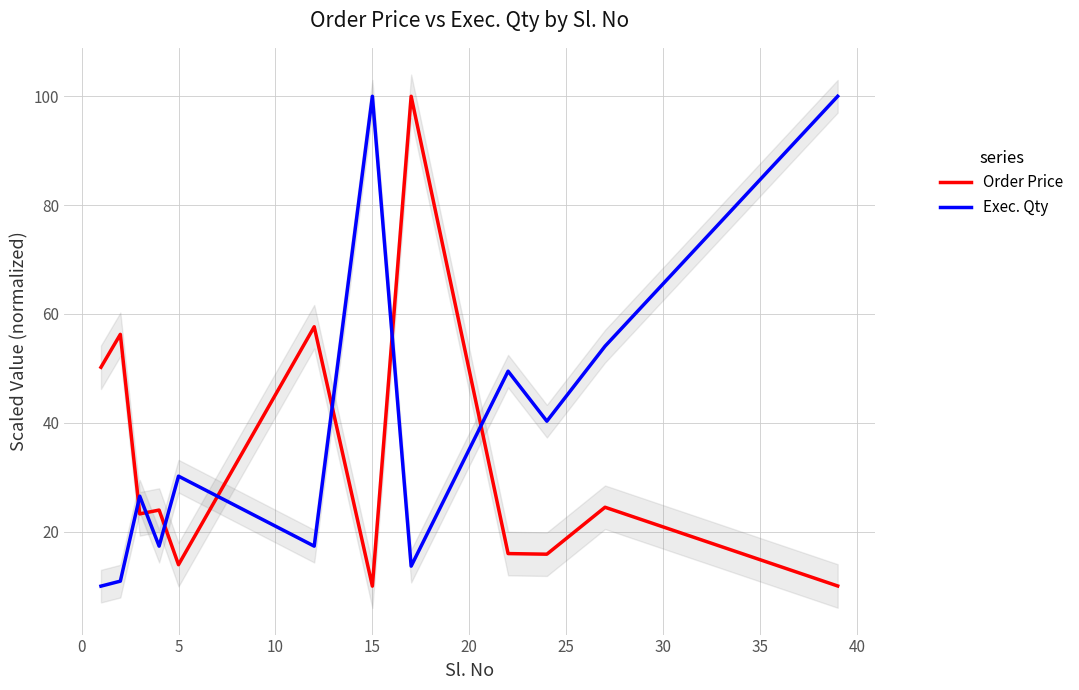

What is the value of the Order Price point at the 10th from the left?

15.9